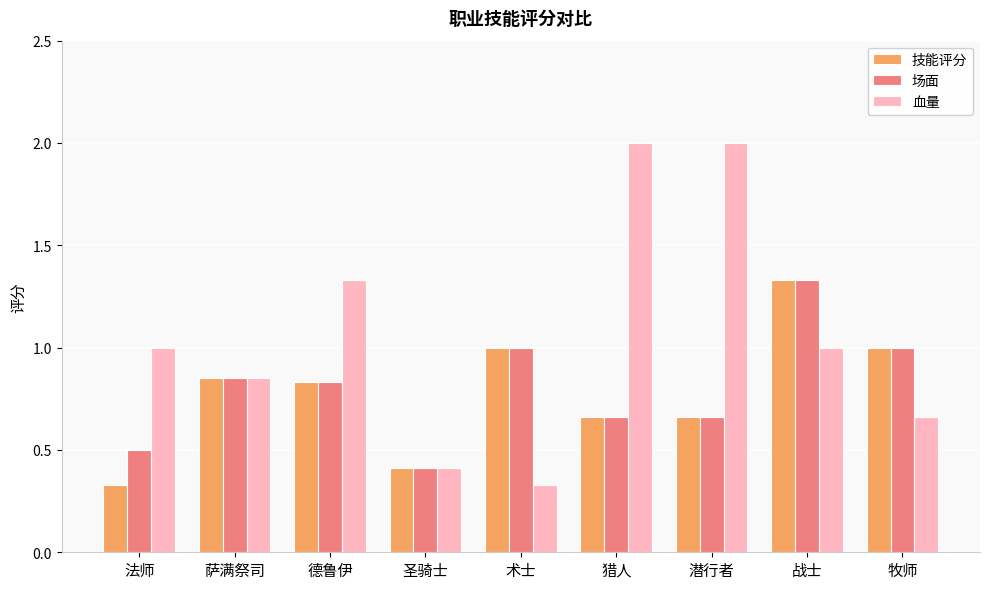

What is the difference between the maximum and minimum values in the 技能评分 series?

1.0